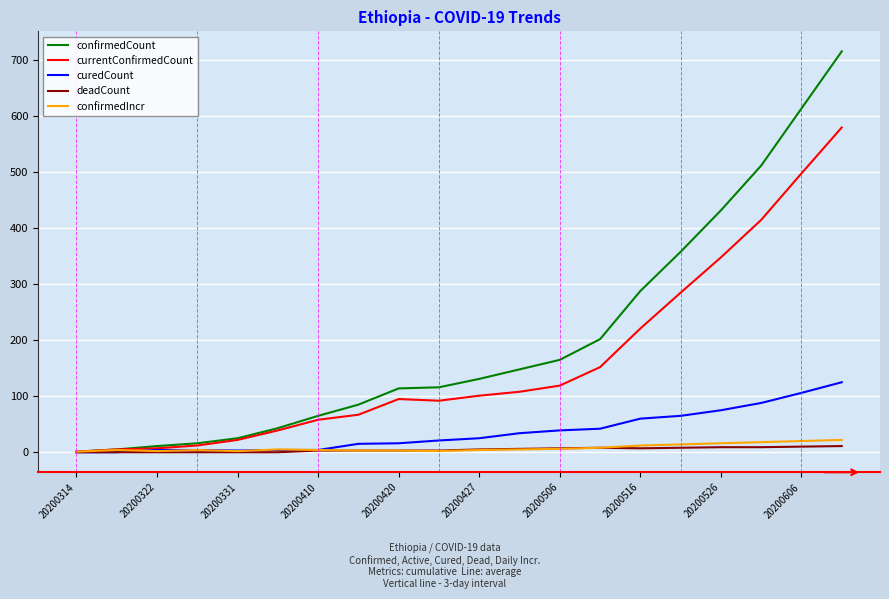

Which series has the largest total across all categories?

confirmedCount